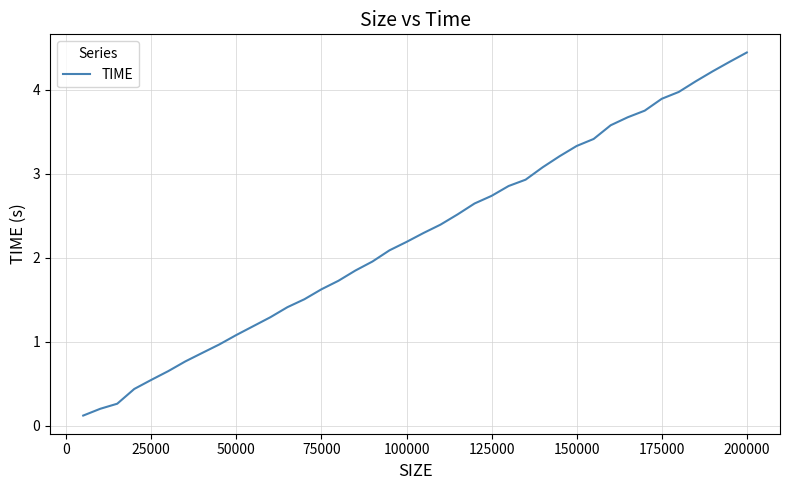

What is the average value?

2.3